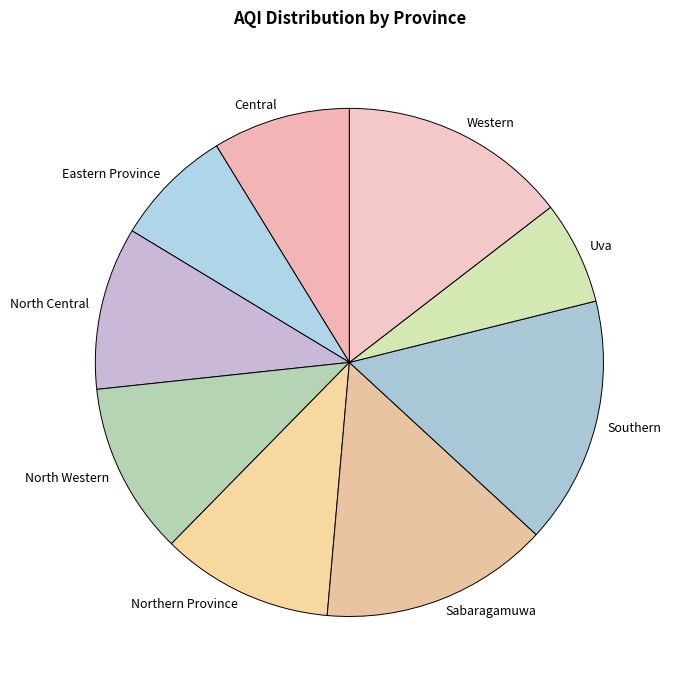

Which has a higher value, Sabaragamuwa or Central?

Sabaragamuwa